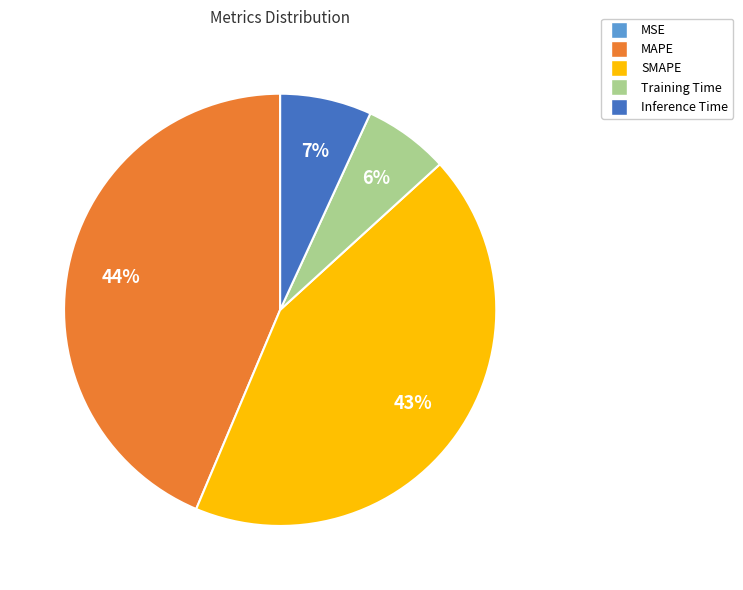

Is it true that SMAPE is 43% of the pie?

True